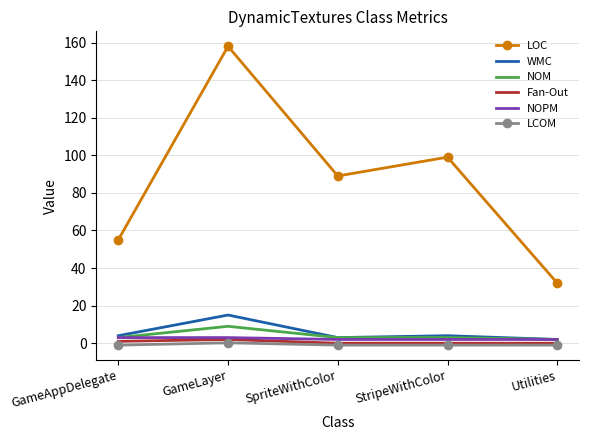

Which series has the widest spread of values?

LOC